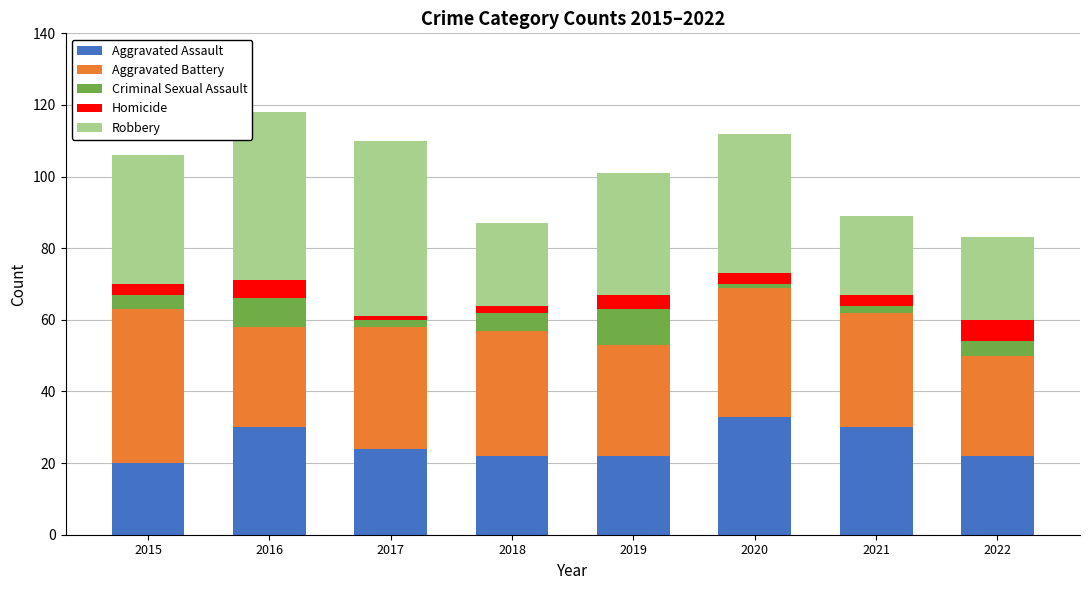

Does the chart contain any negative values?

No